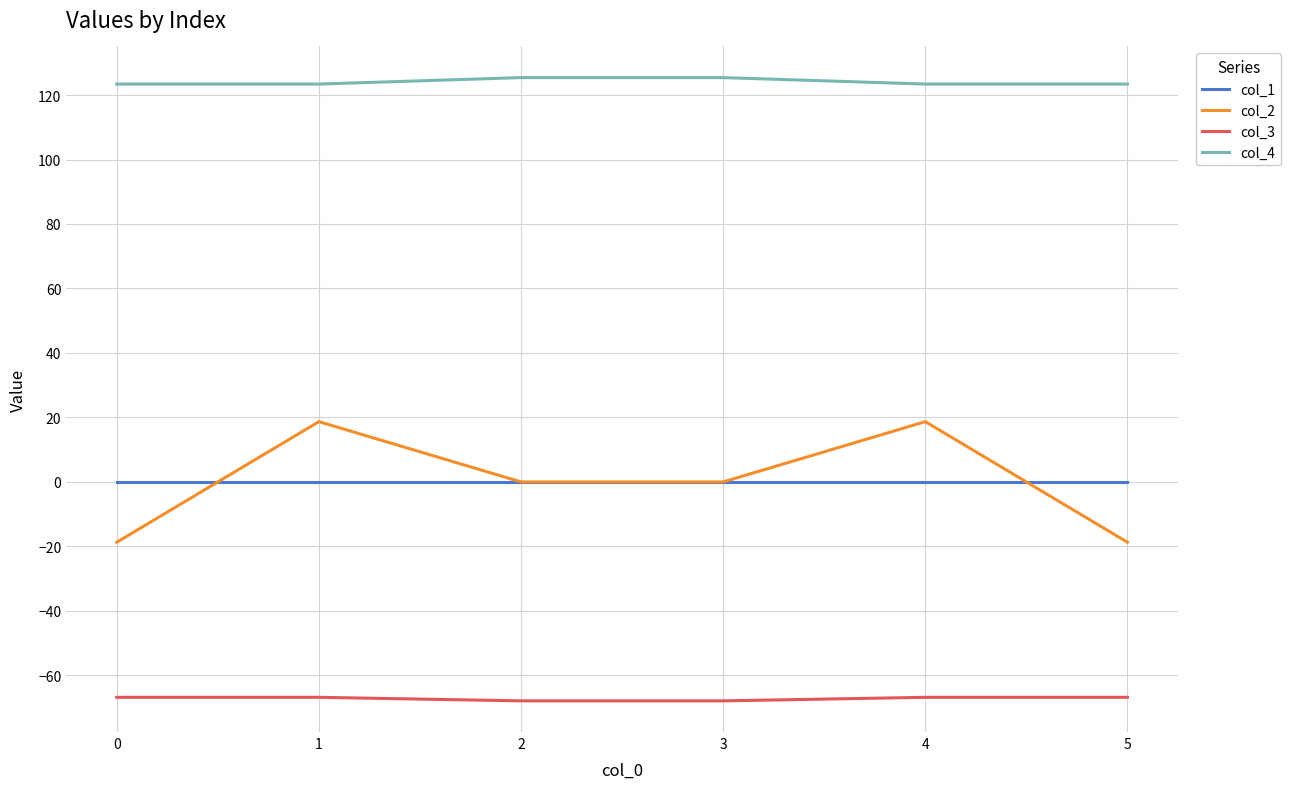

What are all the series names shown in the legend?

col_1, col_2, col_3, col_4